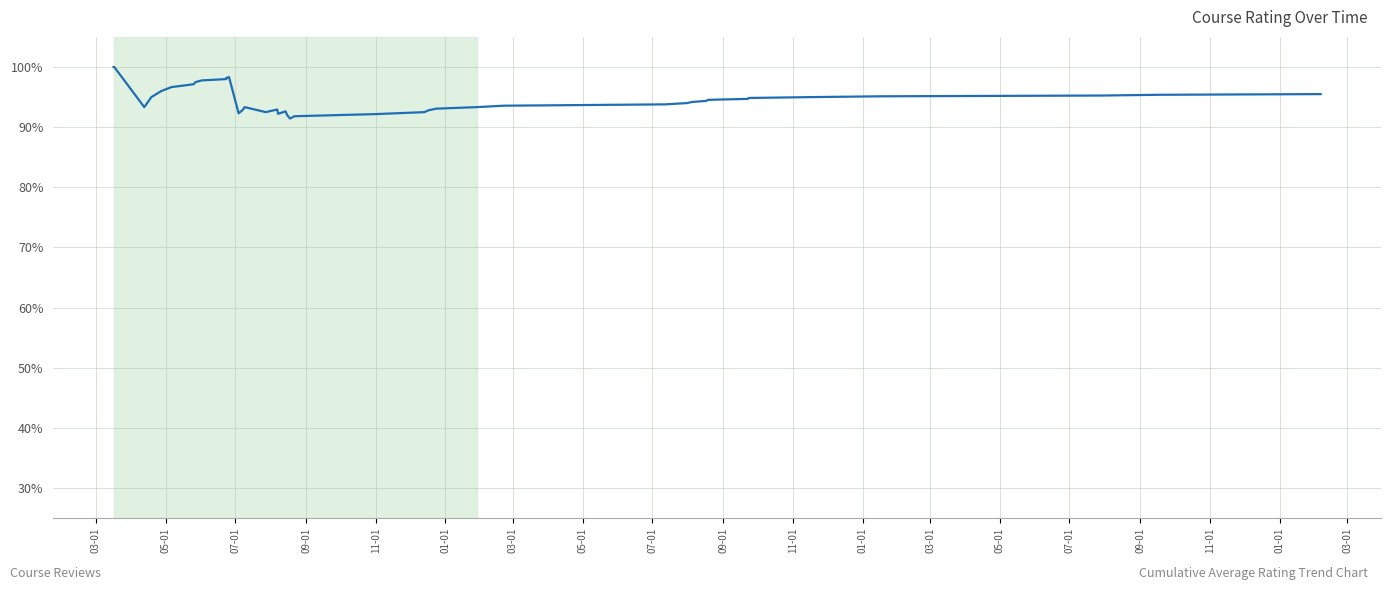

Reading right to left, extract all data points from this chart.

1.0	1.0	1.0	1.0	0.9	0.9	0.9	0.9	0.9	0.9	0.9	0.9	0.9	0.9	0.9	0.9	0.9	0.9	0.9	0.9	0.9	0.9	0.9	0.9	0.9	0.9	0.9	0.9	1.0	1.0	1.0	1.0	1.0	1.0	1.0	1.0	0.9	0.9	1.0	1.0